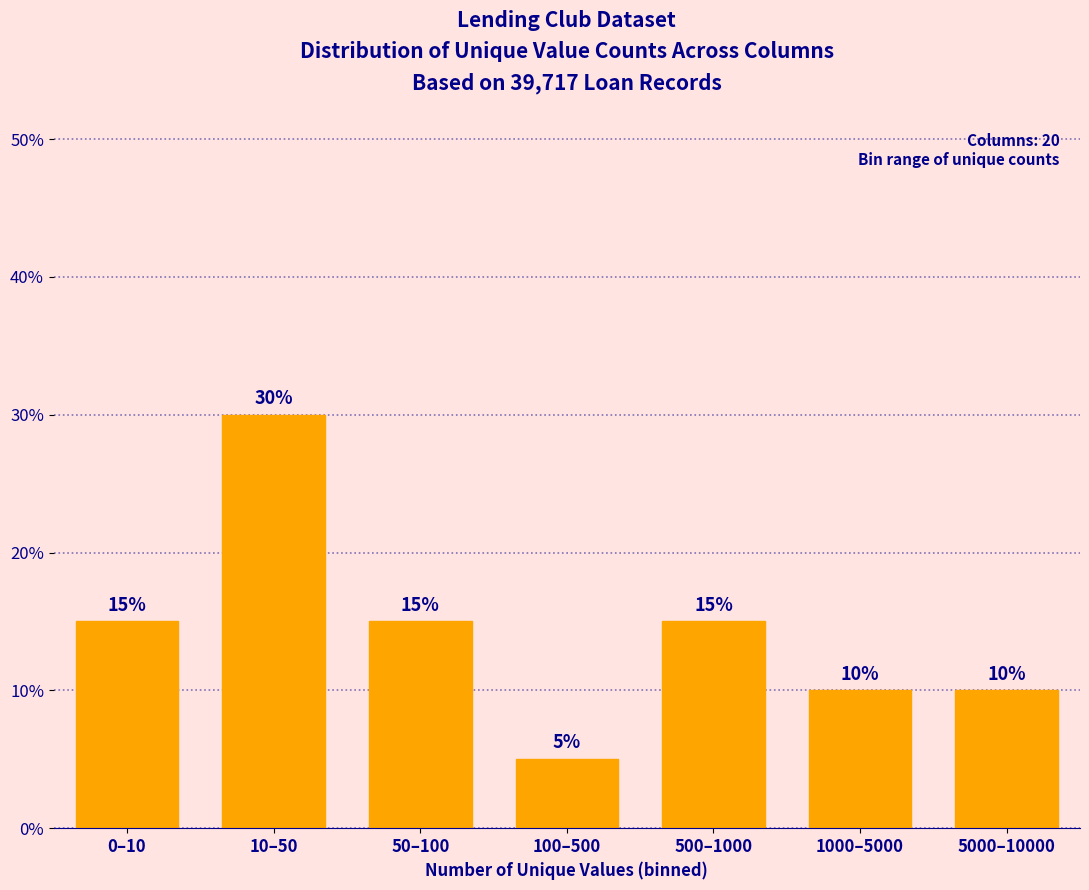

Reading left to right, what are all the values shown in this chart?

15	30	15	5	15	10	10